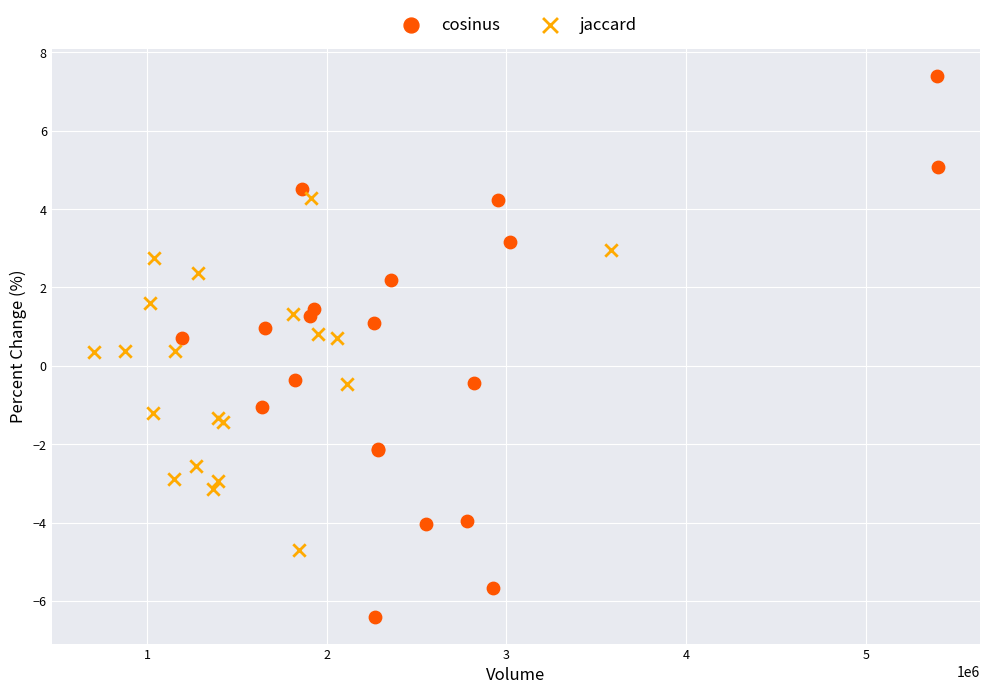

Which series reaches the minimum Y coordinate?

cosinus